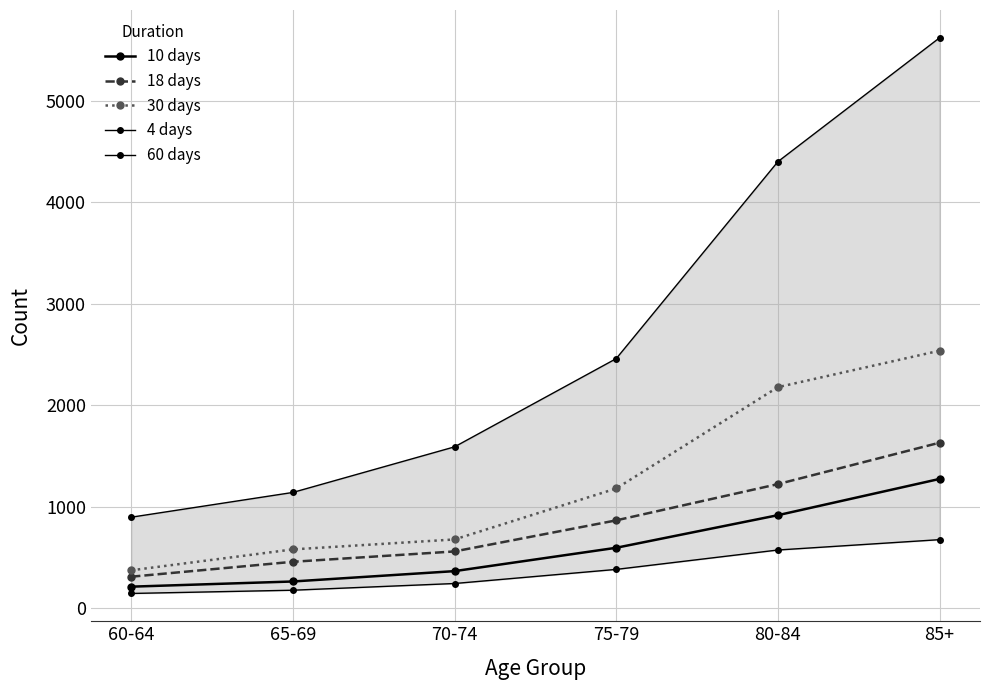

Reading left to right, list all the values displayed in this chart.

10 days: 214	265	367	597	918	1275
18 days: 312	459	561	867	1224	1632
30 days: 375	581	679	1181	2179	2538
4 days: 147	179	245	384	575	677
60 days: 898	1142	1591	2460	4400	5620